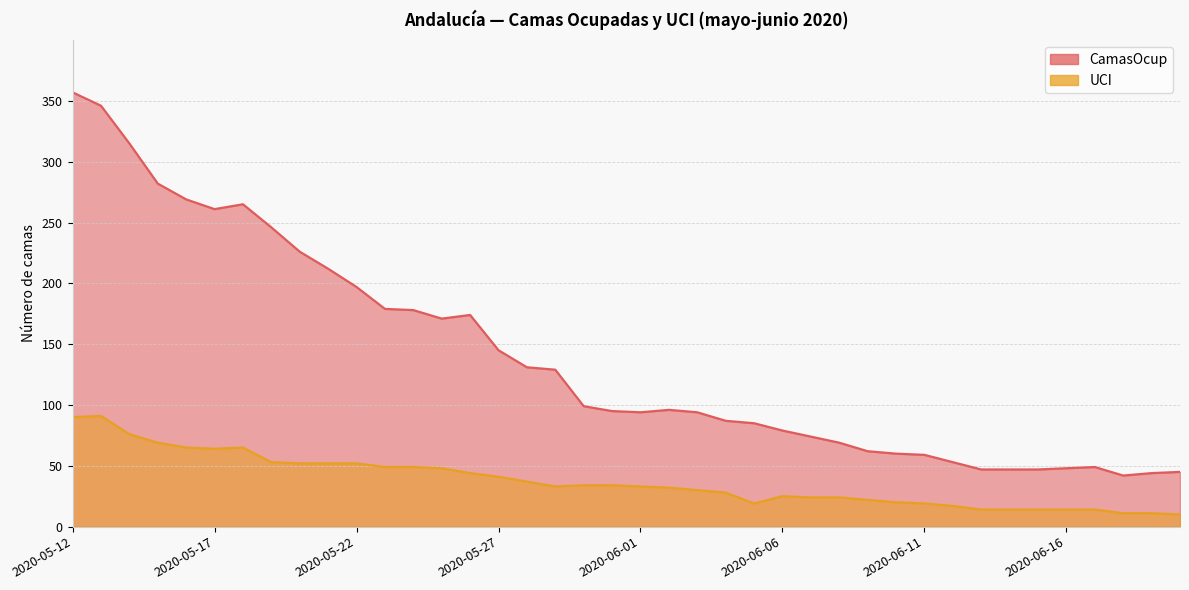

What are all the series names shown in the legend?

CamasOcup, UCI